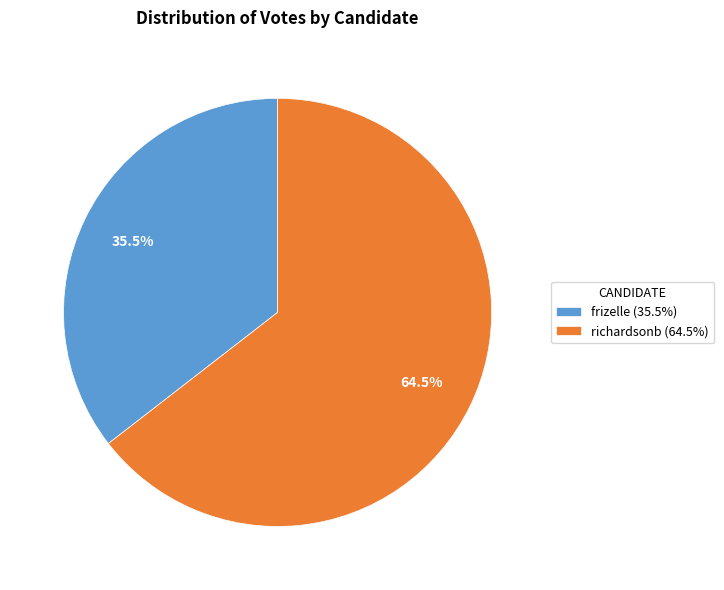

Does frizelle (35.5%) represent more than half of the total?

No